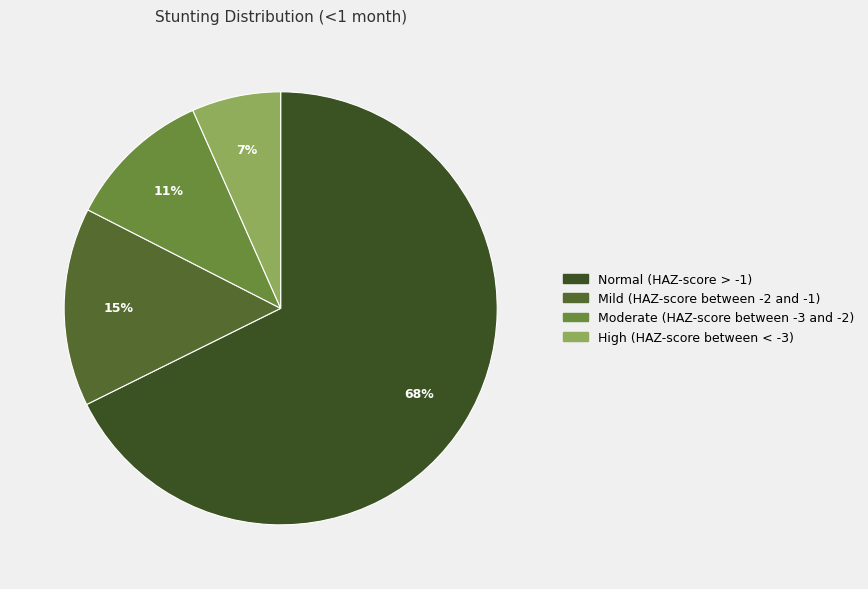

Count the number of slices in the pie.

4